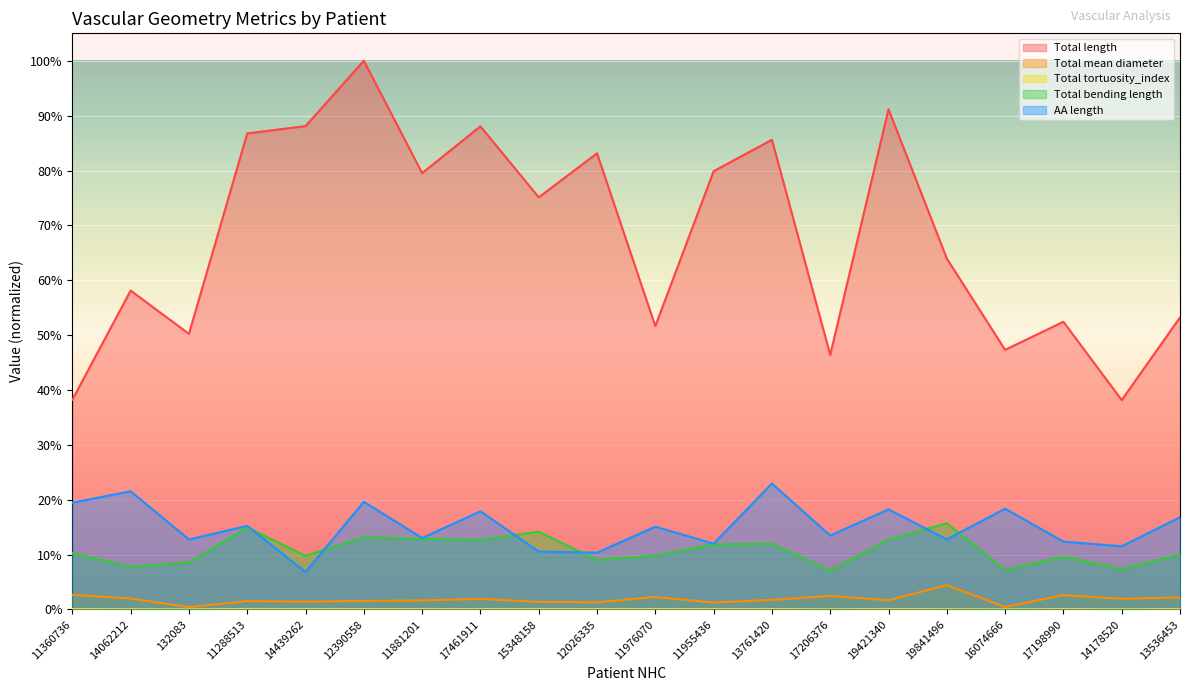

What is the value of the AA length point at the 4th from the left?

0.2